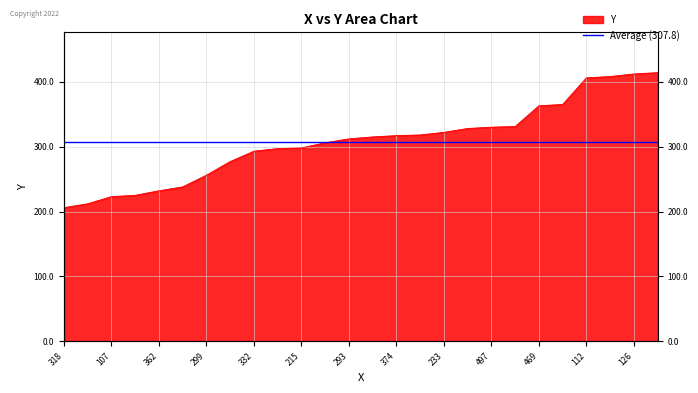

What is the ratio of the value at 47 to the value at 374?

1.2